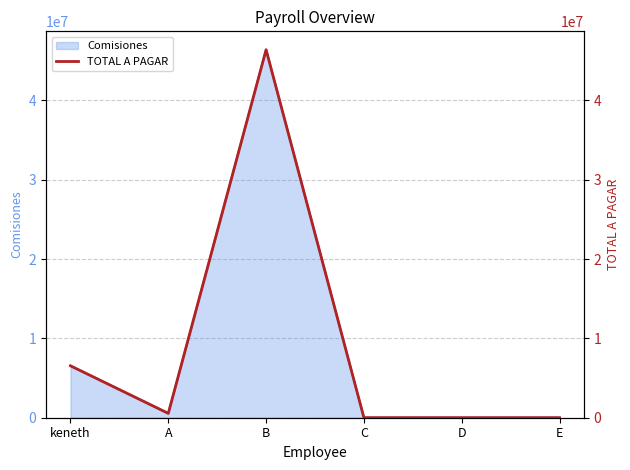

Is it true that Comisiones equals 0 at D?

True